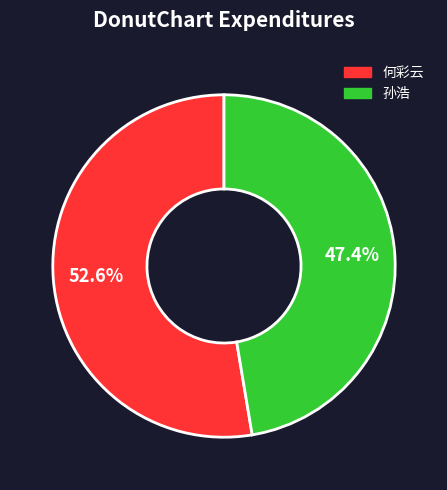

What is the ratio of the value at 何彩云 to the value at 孙浩?

1.1